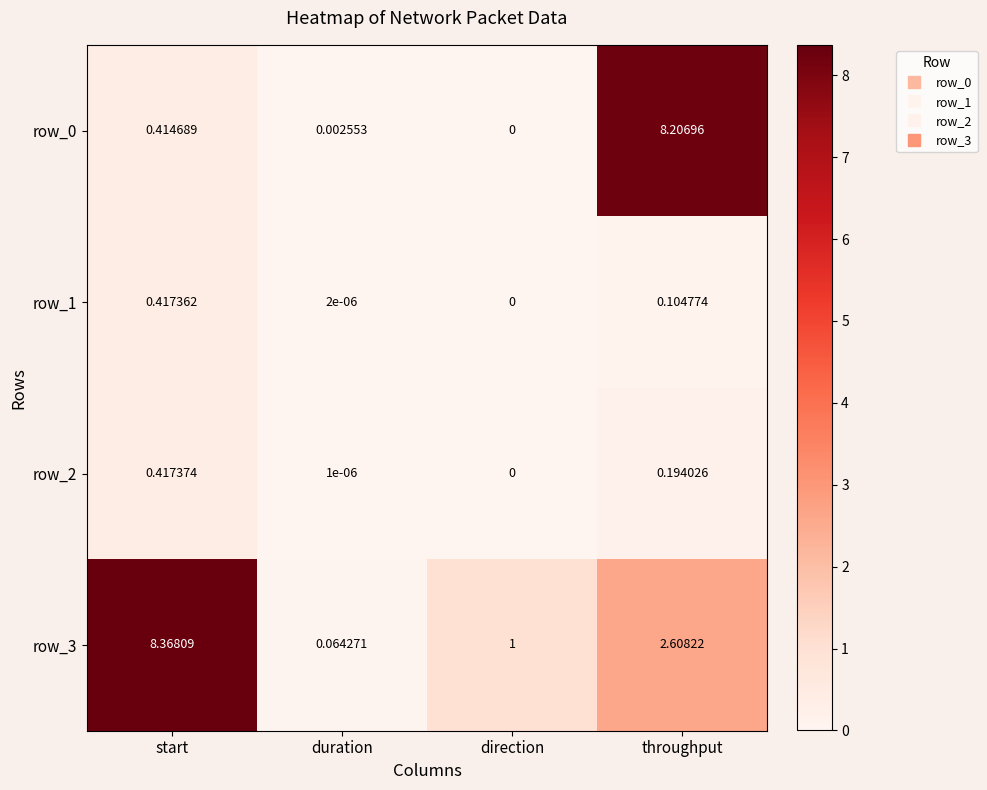

How many data points does each series have?

4